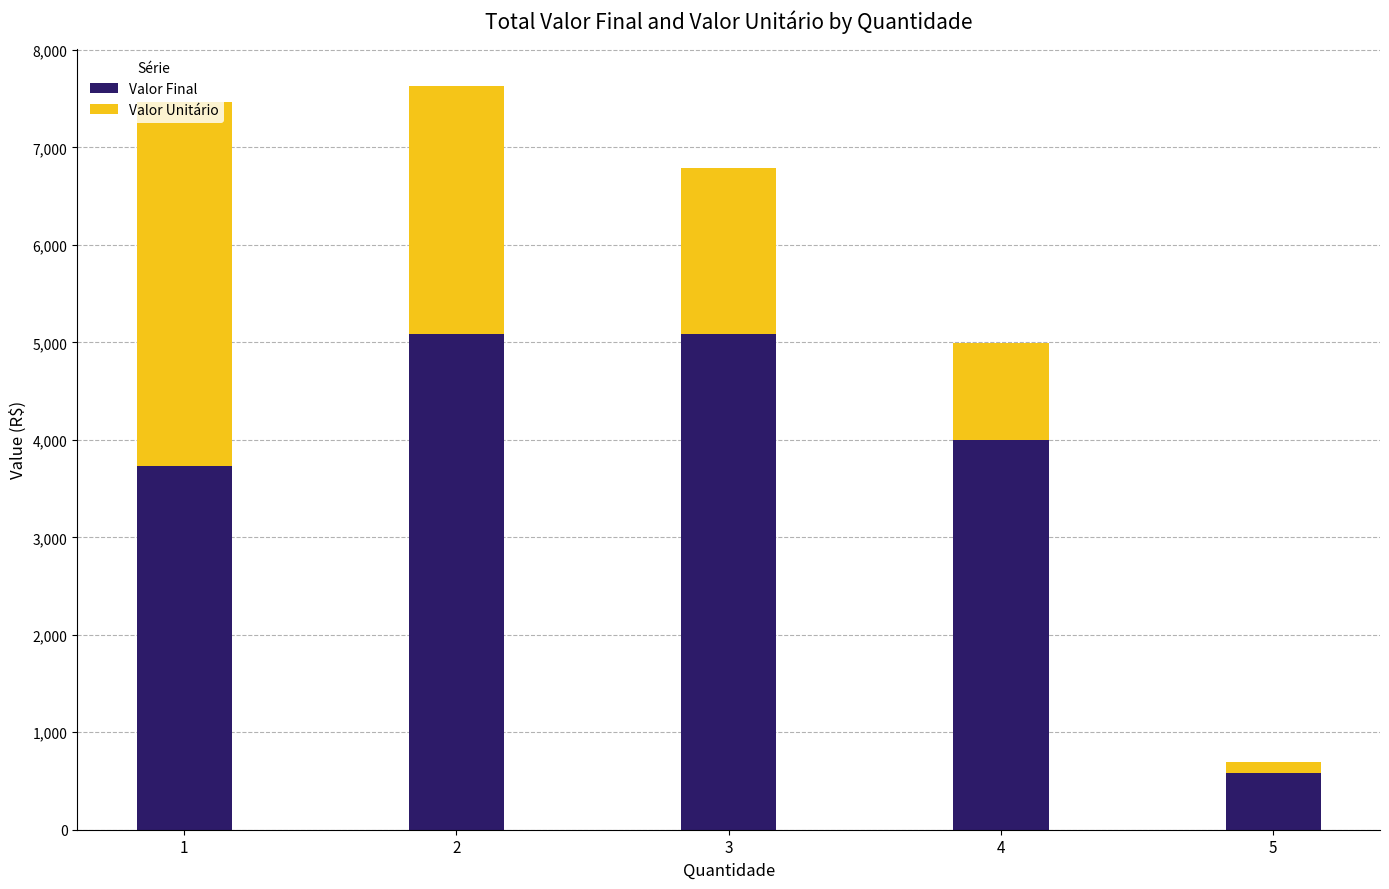

What is the minimum value for Valor Final?

580